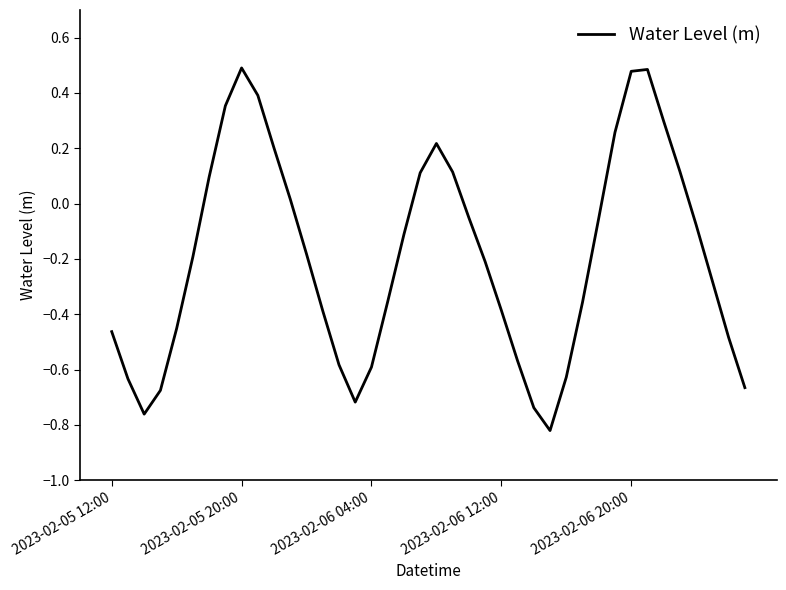

How many categories are shown in the chart?

40